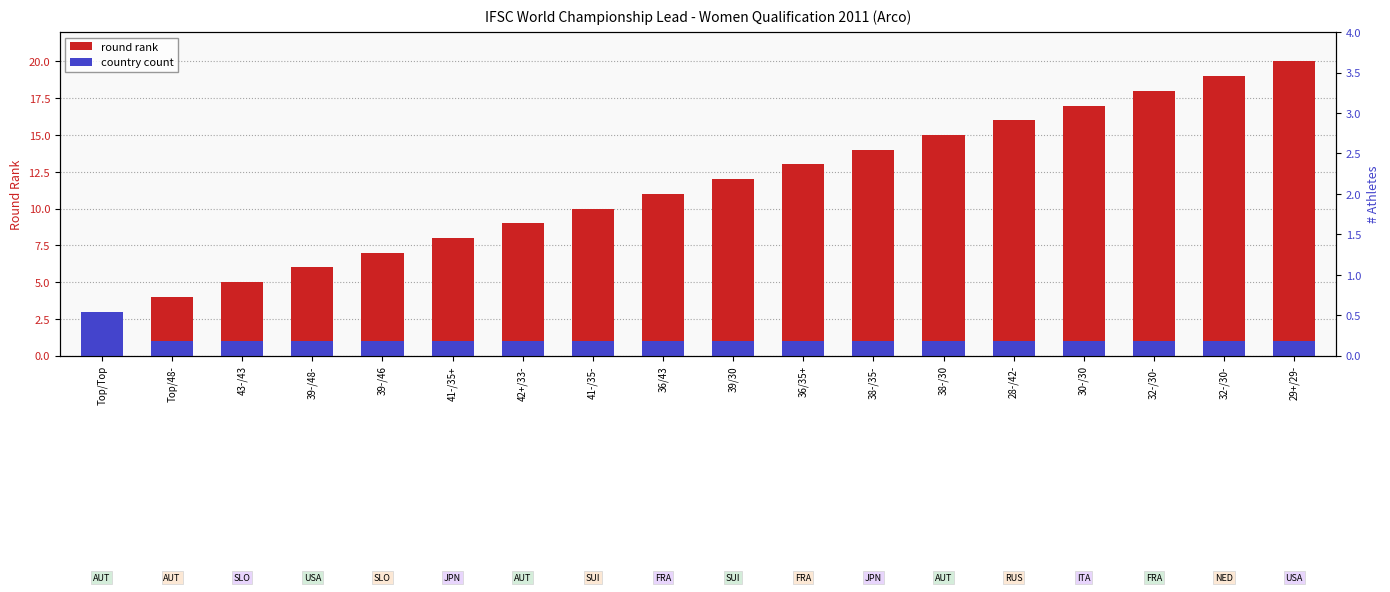

At how many categories does at least one series exceed 14?

6